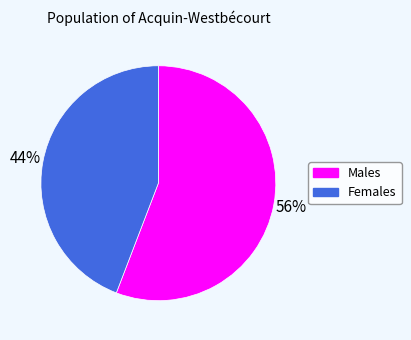

Is there any slice that represents more than half of the pie?

Yes